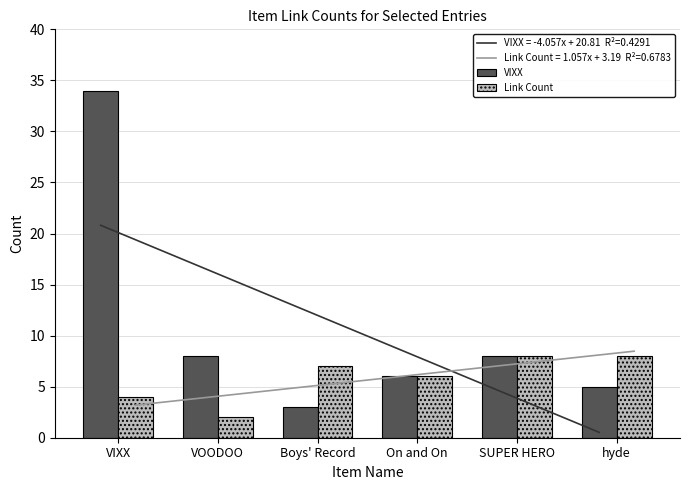

Reading right to left, what are all the values shown in this chart?

VIXX: hyde=5	SUPER HERO=8	On and On=6	Boys' Record=3	VOODOO=8	VIXX=34
Link Count: hyde=8	SUPER HERO=8	On and On=6	Boys' Record=7	VOODOO=2	VIXX=4